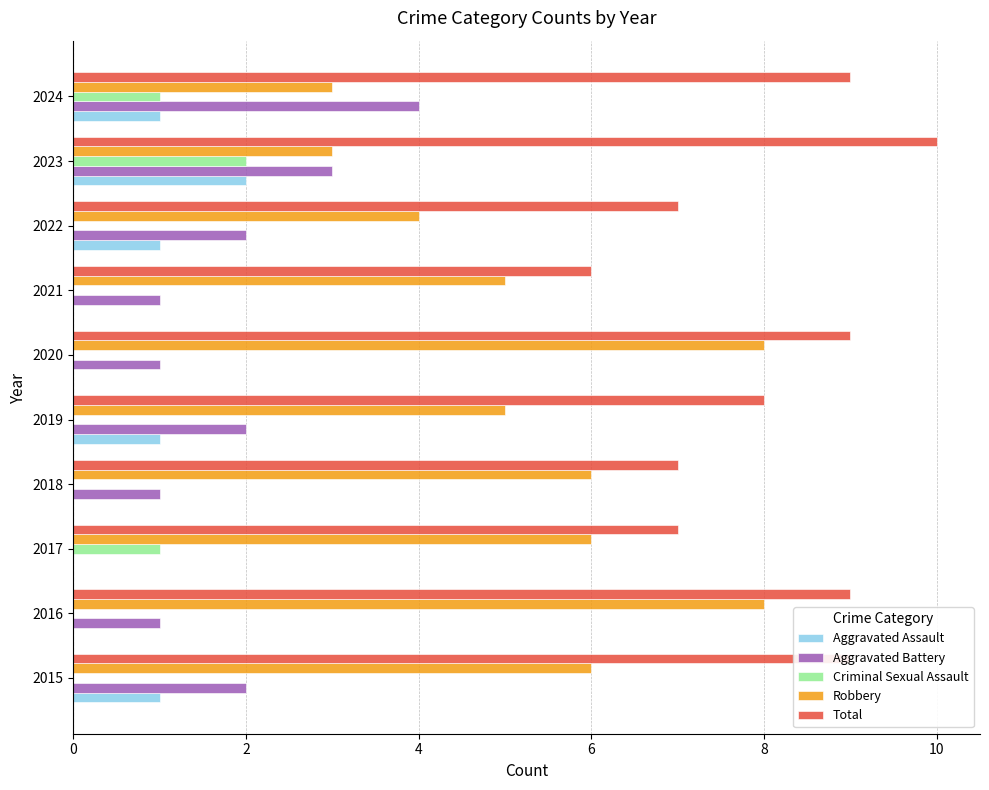

Which series changed the most between 2016 and 2022?

Robbery